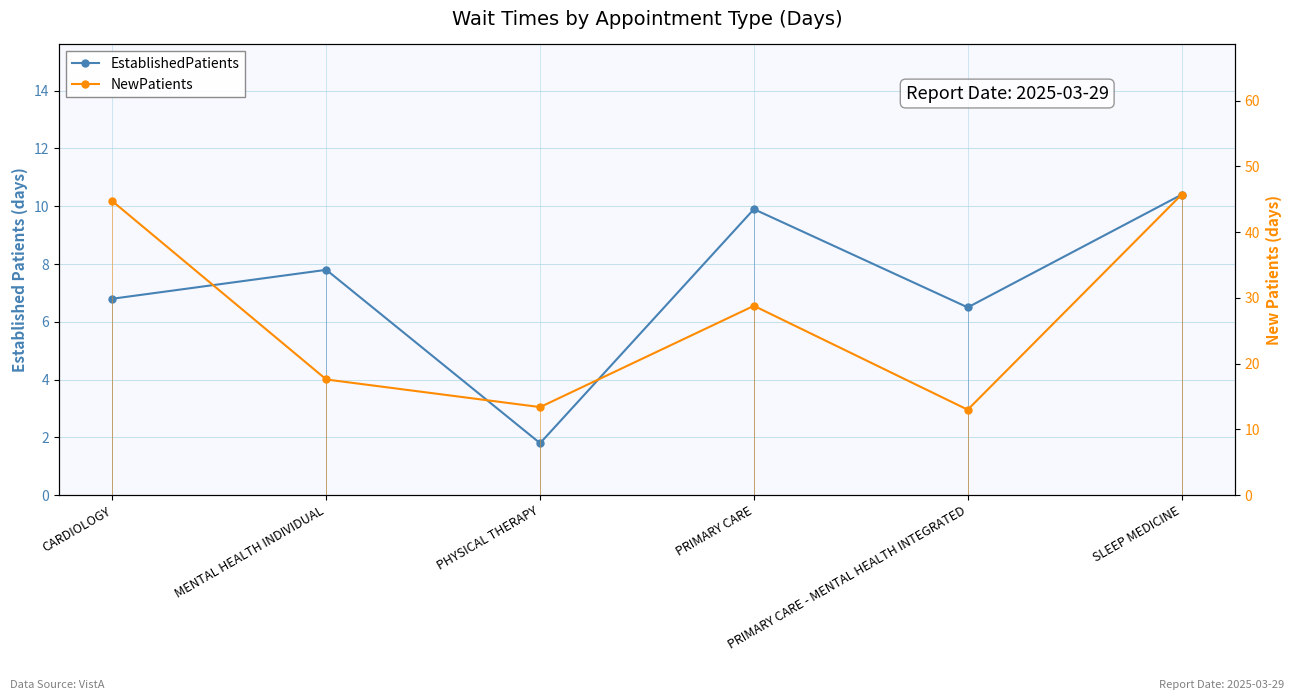

Where does the NewPatients series first go above 28?

CARDIOLOGY